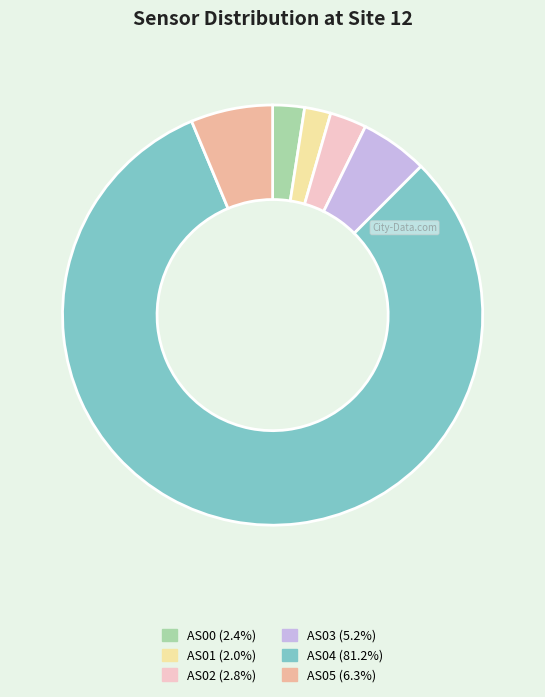

Which slice is the largest?

AS04